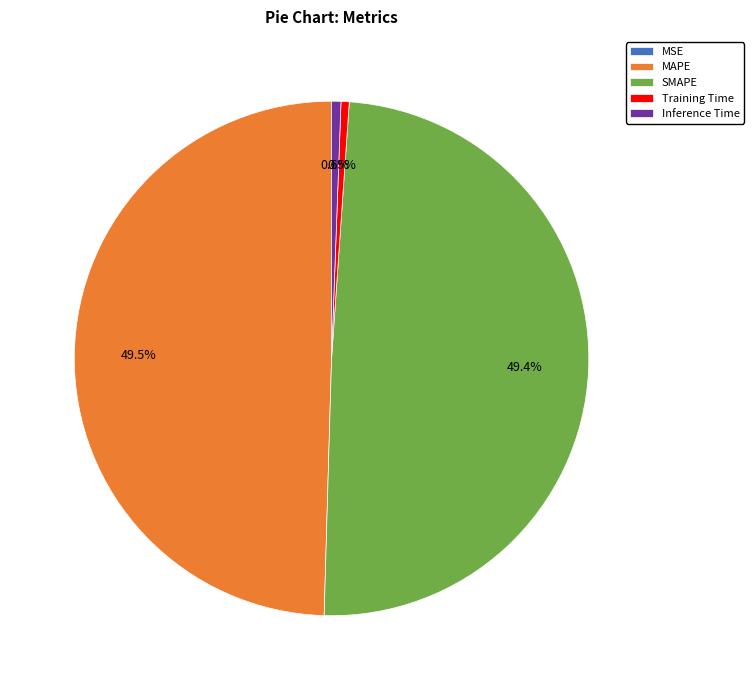

Is there any slice that represents more than half of the pie?

No